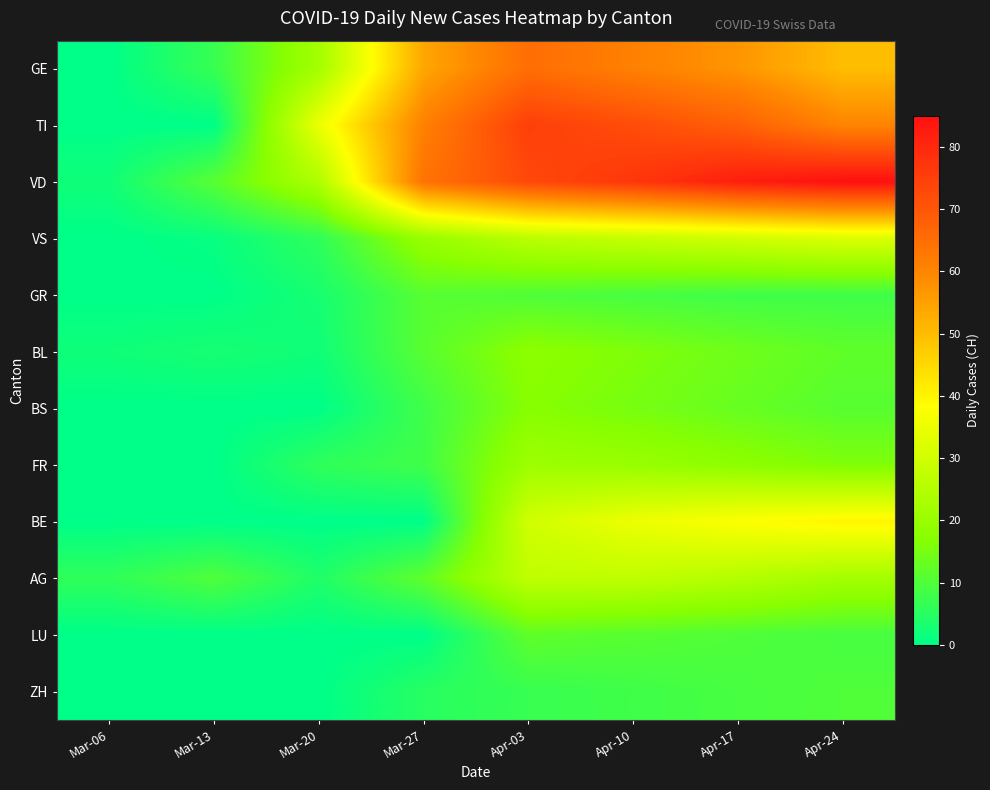

What is the total value across all series at Apr-17?

372